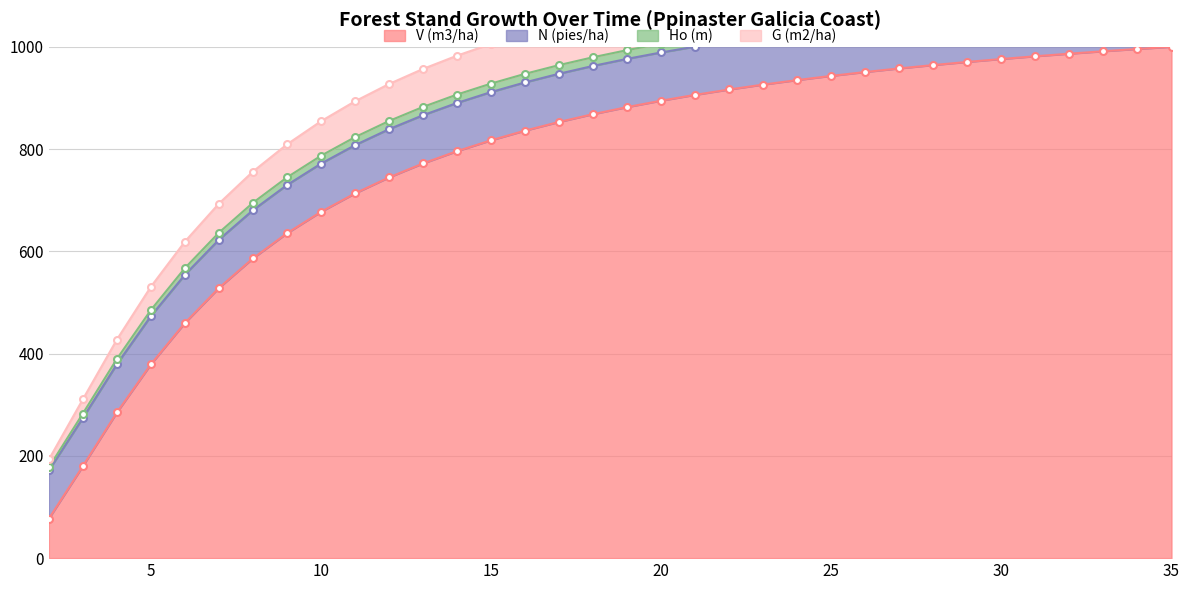

True or false: V (m3/ha) has a value of 65.8 at 3.

False